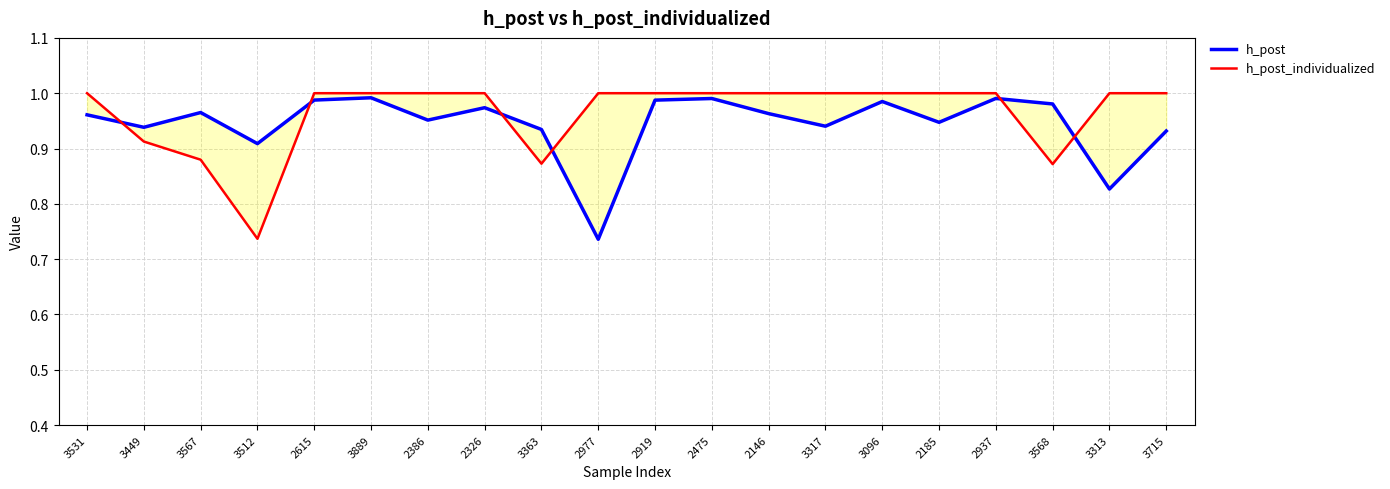

At how many categories does at least one series exceed 0?

20